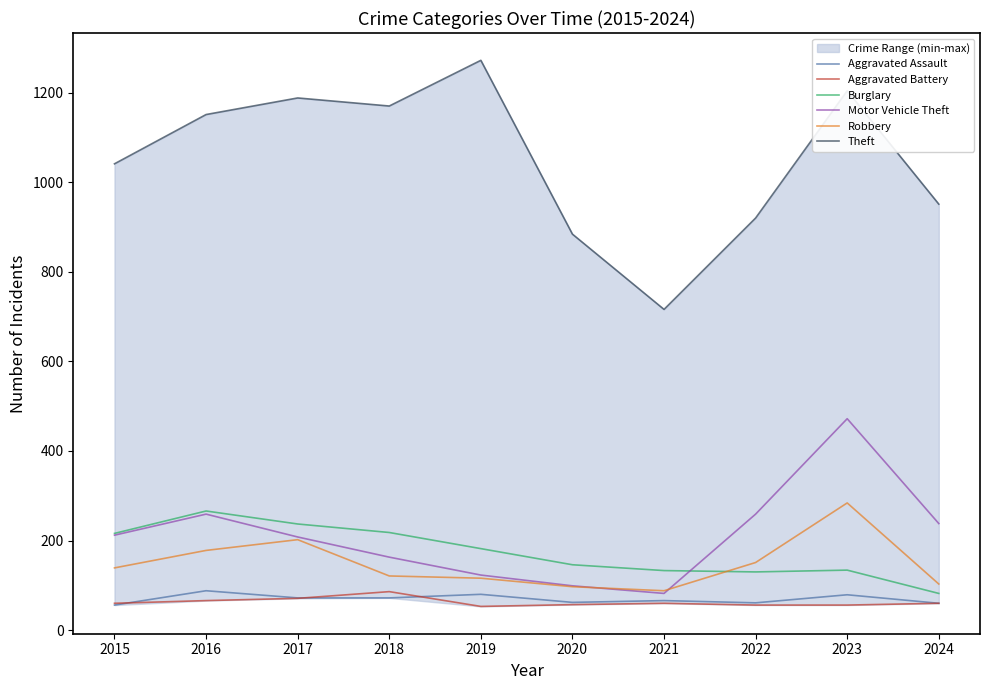

How many lines are shown in the chart?

6